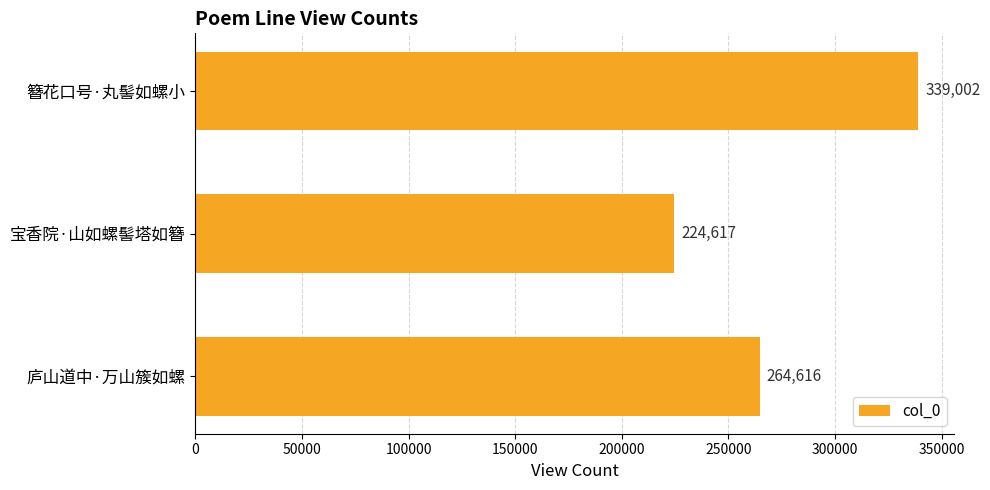

Is it true that the value at 庐山道中·万山簇如螺 is 174609?

False